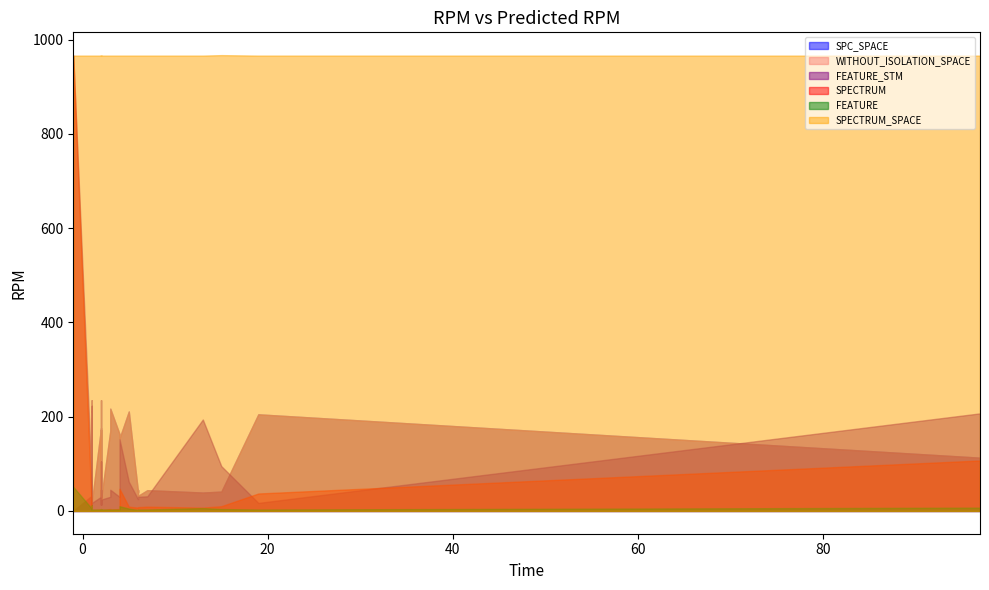

How many lines are shown in the chart?

6